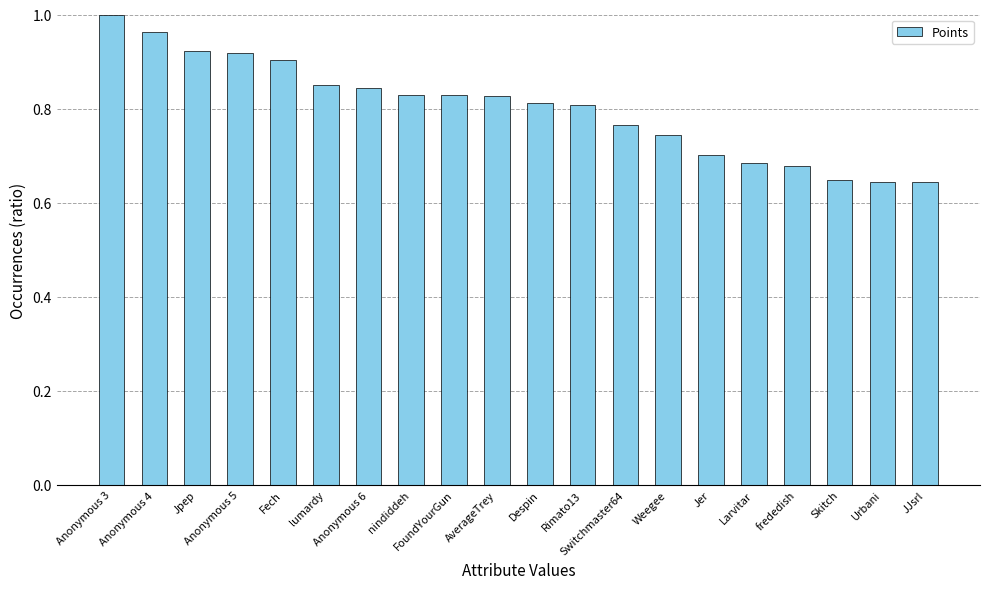

Which label corresponds to the largest value in the chart?

Anonymous 3